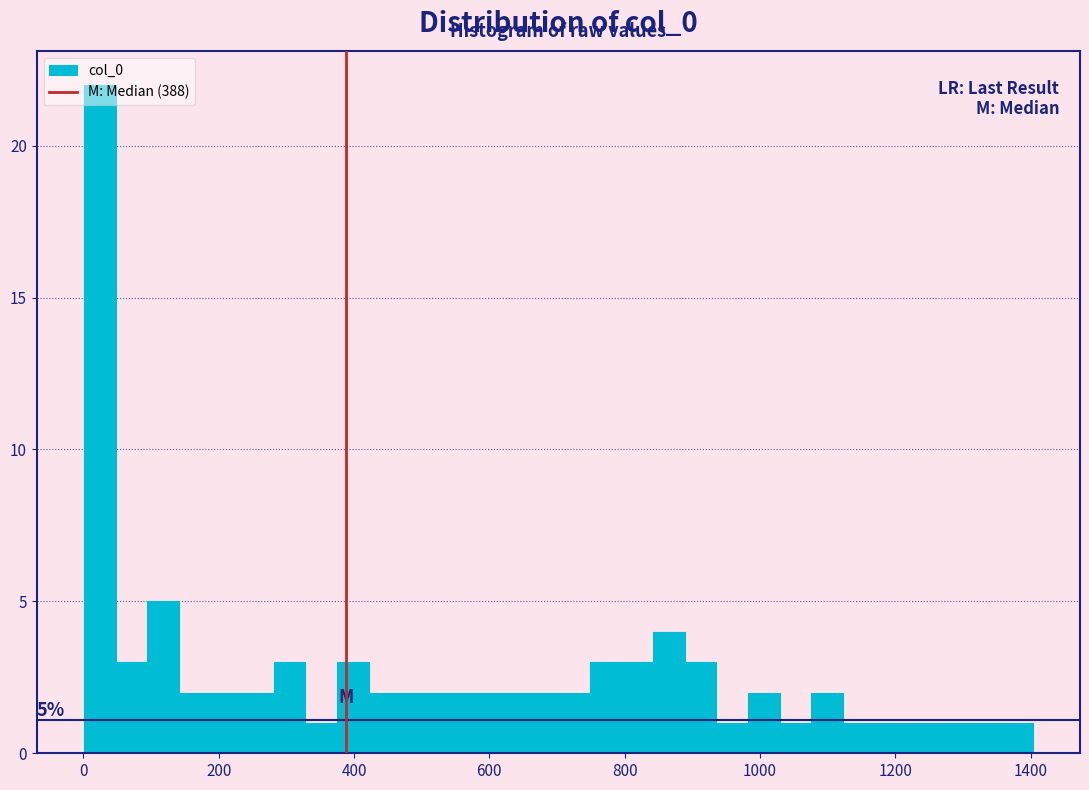

Around what value on the x-axis is the tallest bar? Give the approximate position of its centre, as read against the axis.

20